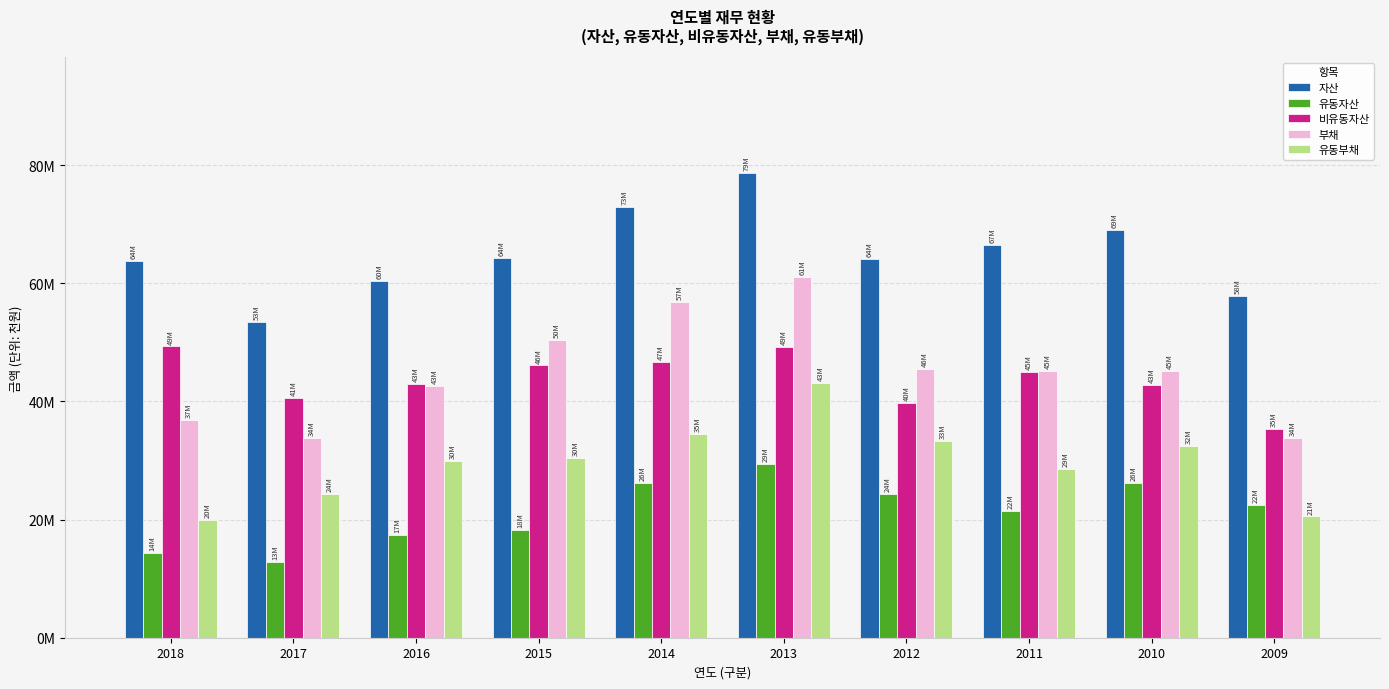

What is the difference between the 부채 values at 2017 and 2009?

79700